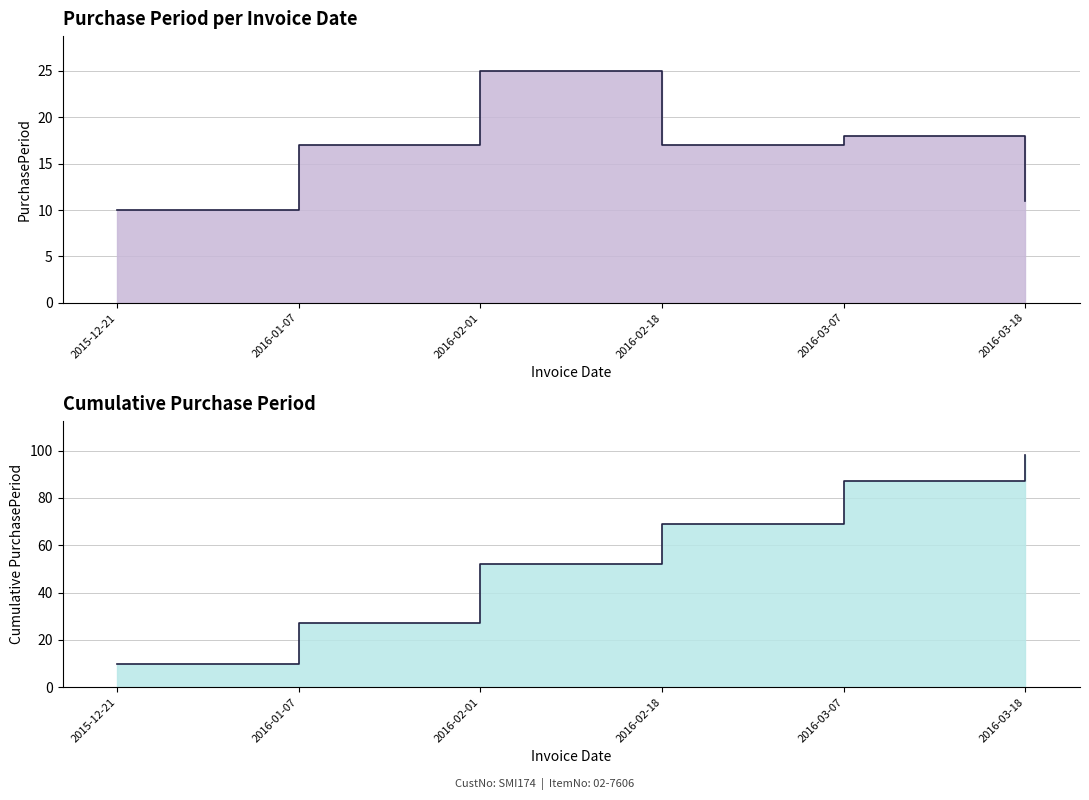

Reading left to right, transcribe all the data shown in this chart.

PurchasePeriod: 10	17	25	17	18	11
Cumulative PurchasePeriod: 10	27	52	69	87	98